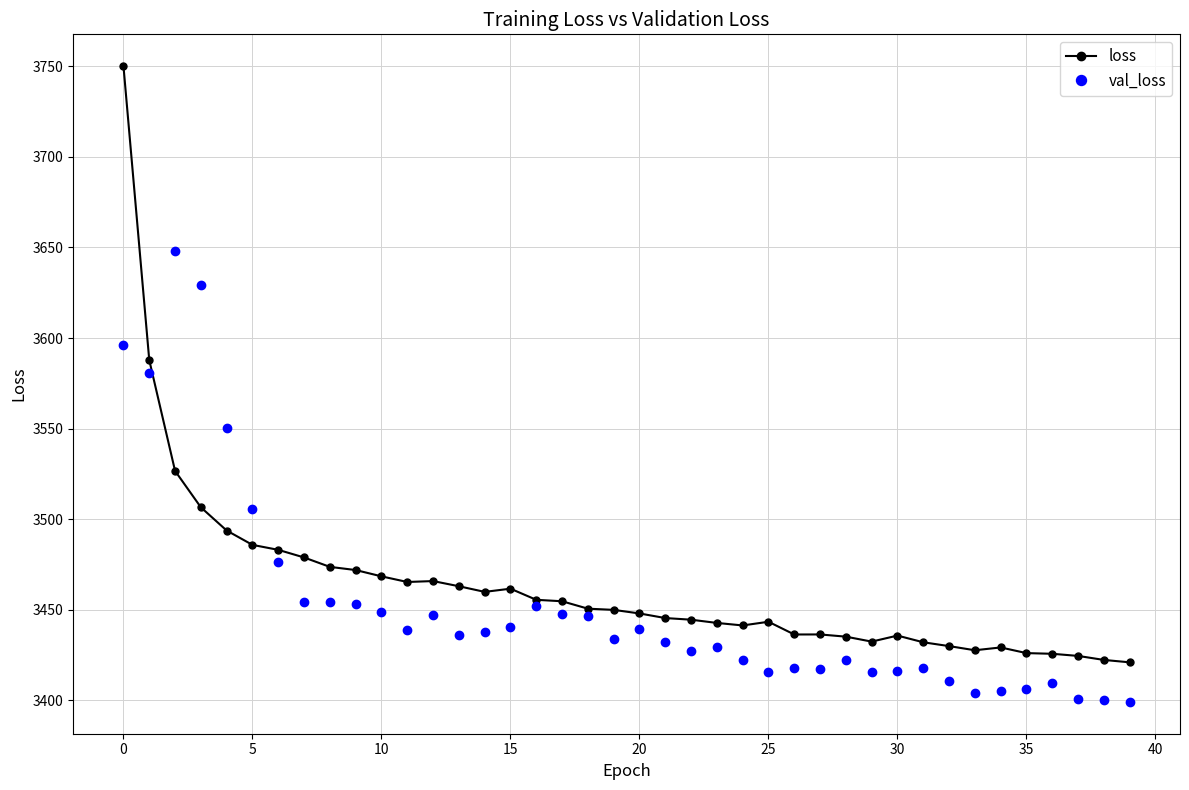

What is the sum of all val_loss values?

138090.0